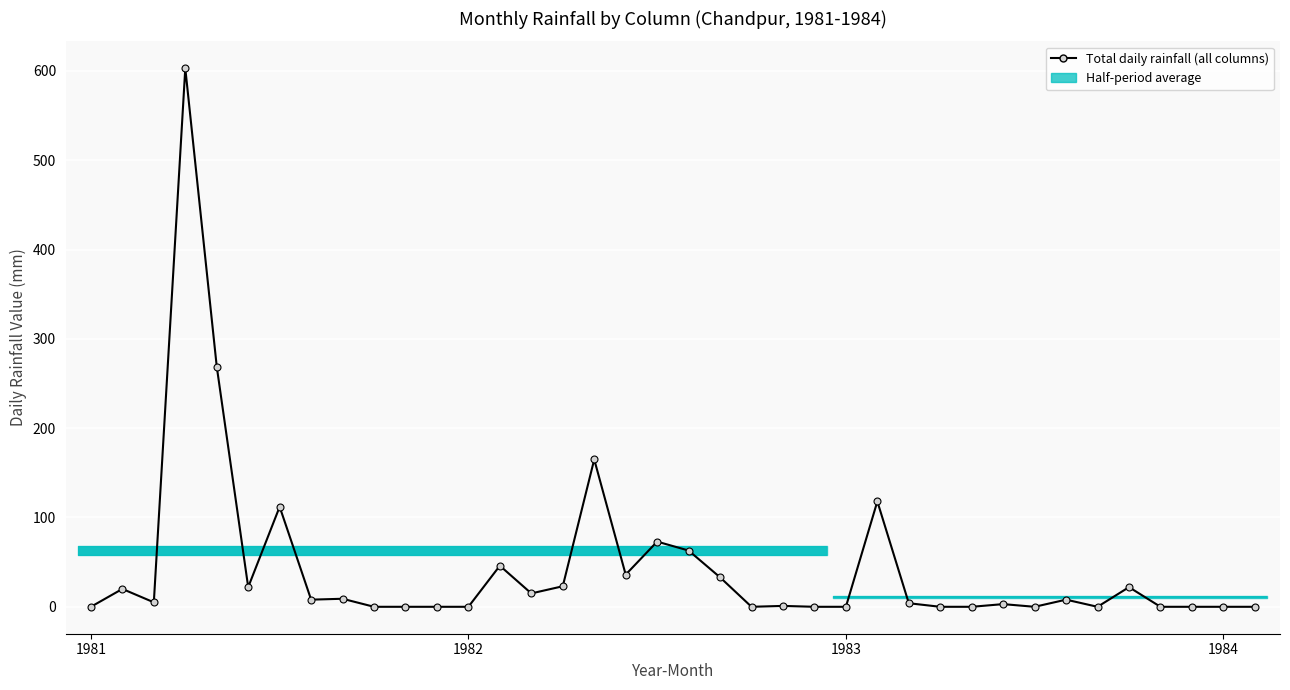

True or false: the data shows 0 at 1983.

True